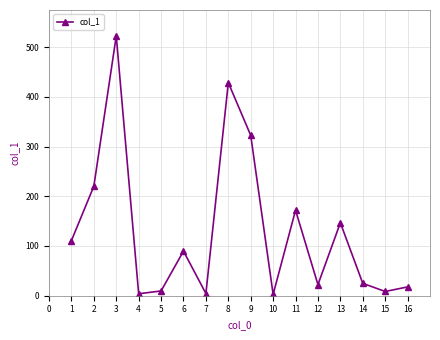

True or false: the data has more than 2 interior local peaks.

True